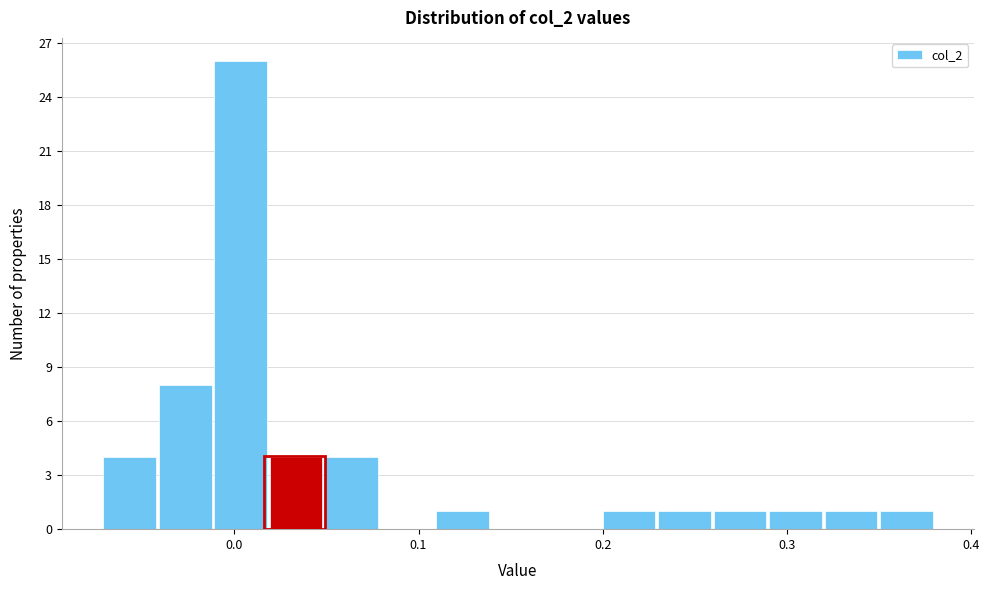

Around what value on the x-axis is the tallest bar? Give the approximate position of its centre, as read against the axis.

0.00